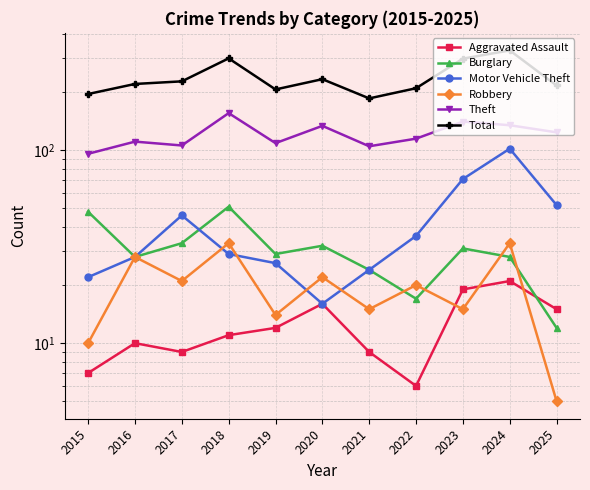

Is the value of Robbery at 2025 greater than the value of Theft at 2021?

No